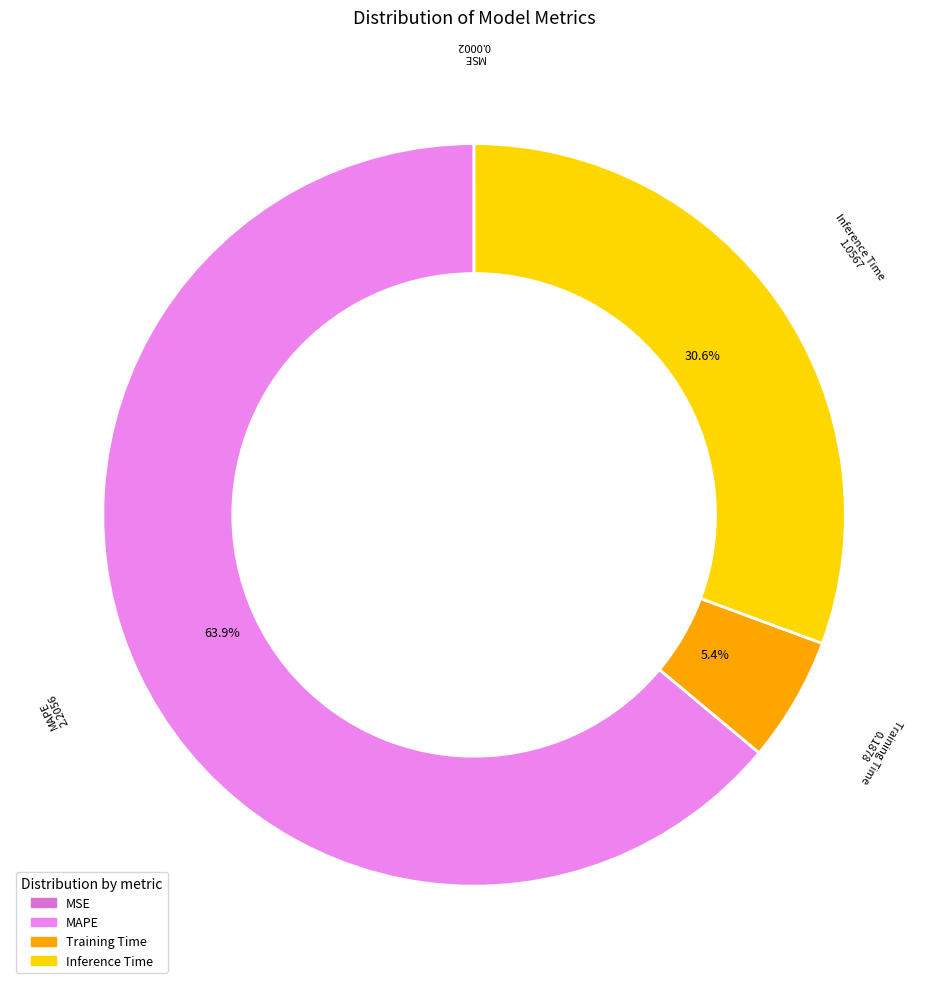

What is the largest slice in the pie chart?

MAPE